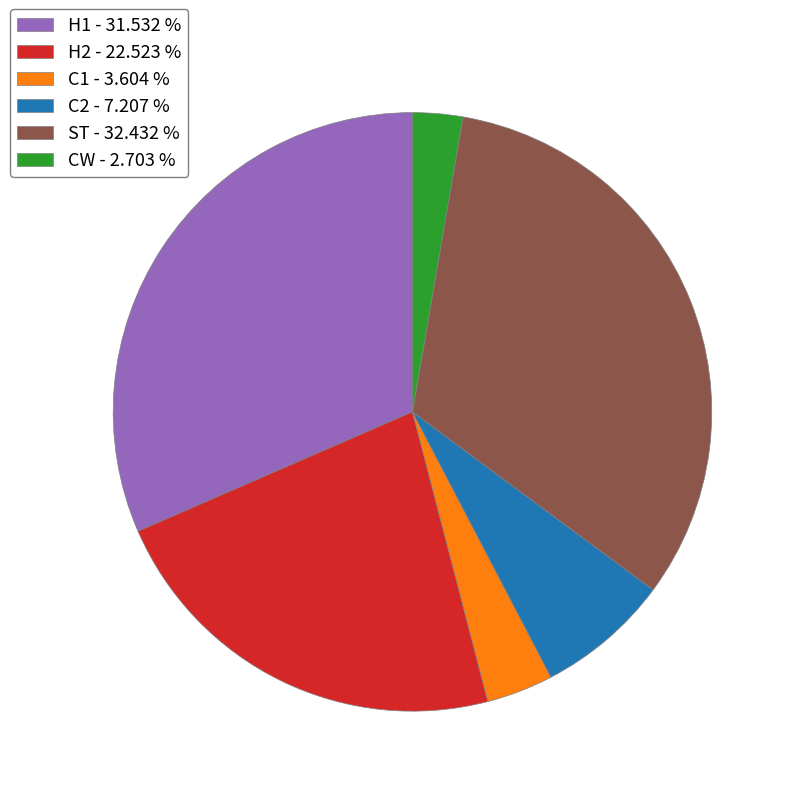

Approximately how many times larger is the value at ST - 32.432 % compared to CW - 2.703 %?

12.0